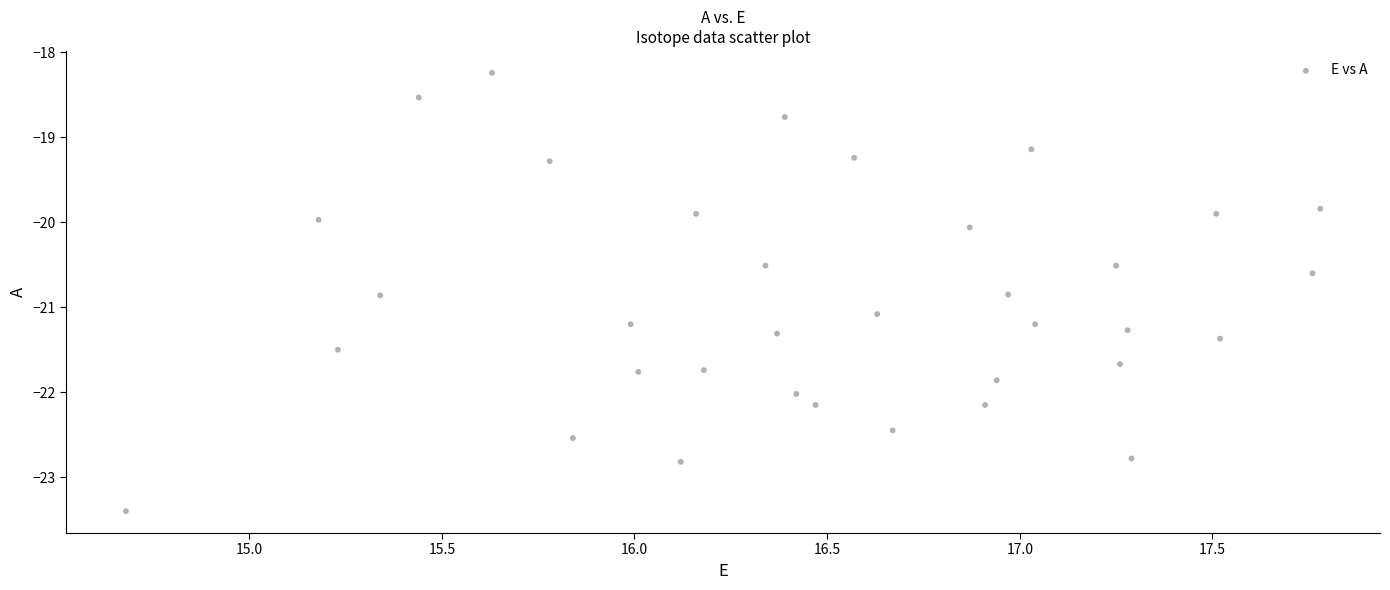

What is the range of Y values (max minus min)?

5.2